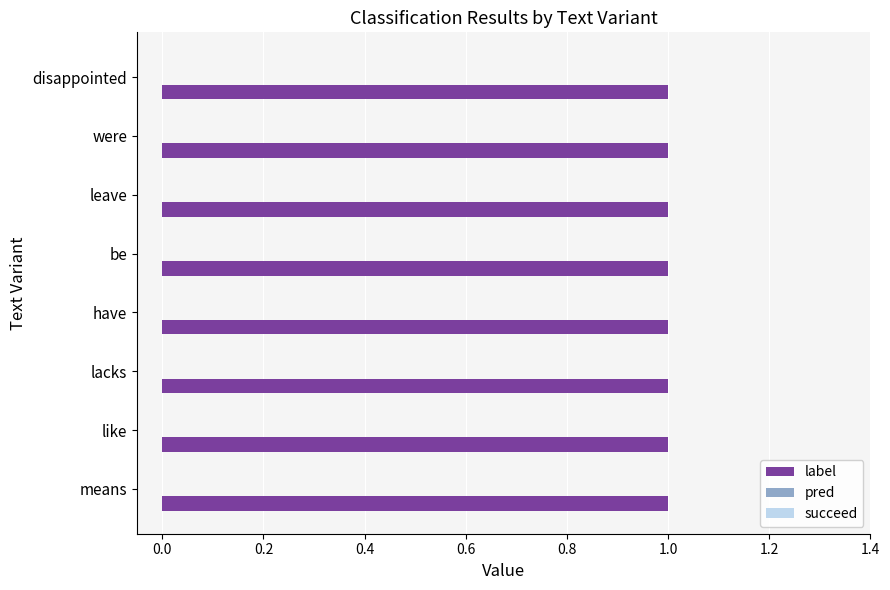

What is the difference between the highest and lowest values at leave?

1